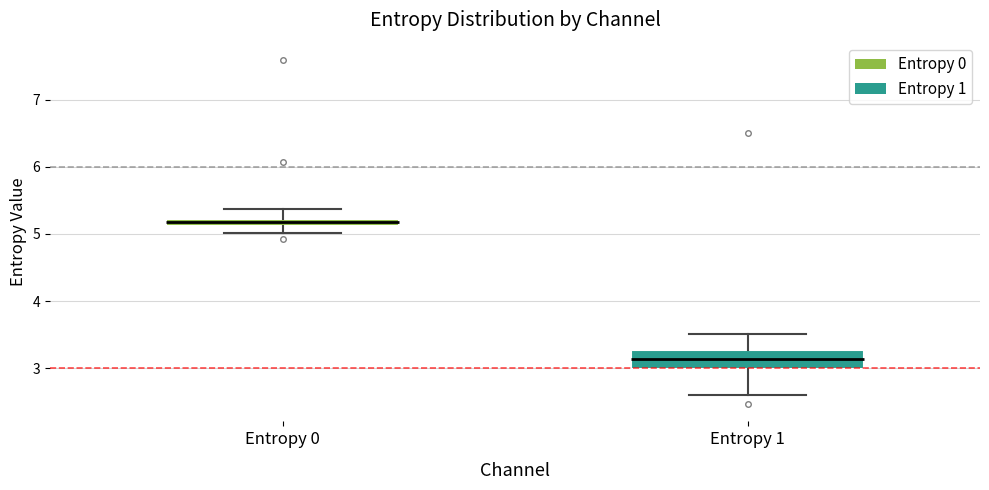

Where is the upper edge of the box for Entropy 1 on the y-axis? The values are not printed on the chart, so give them approximately, as read against the axis.

3.3